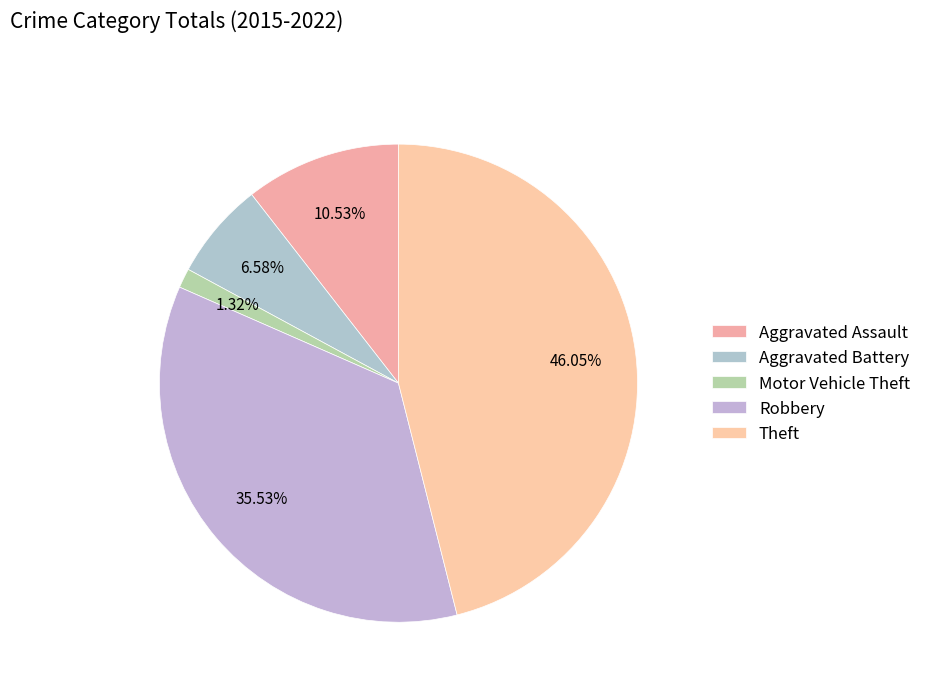

What is the largest slice in the pie chart?

Theft